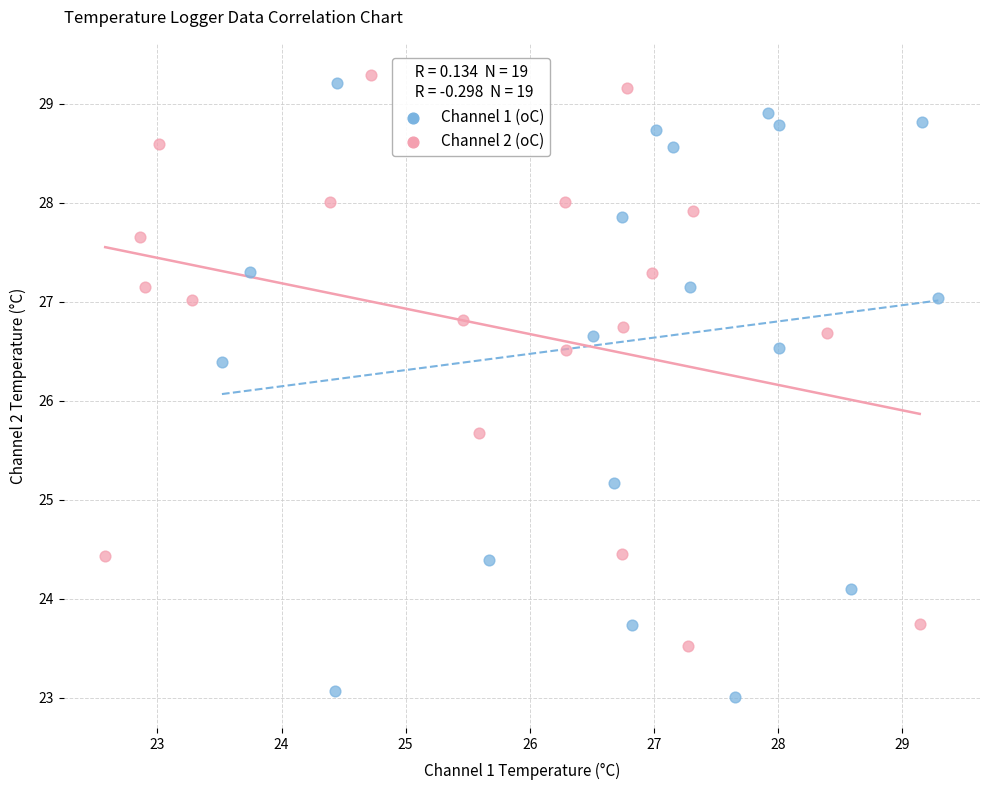

What are all the series names shown in the legend?

Channel 1 (oC), Channel 2 (oC)